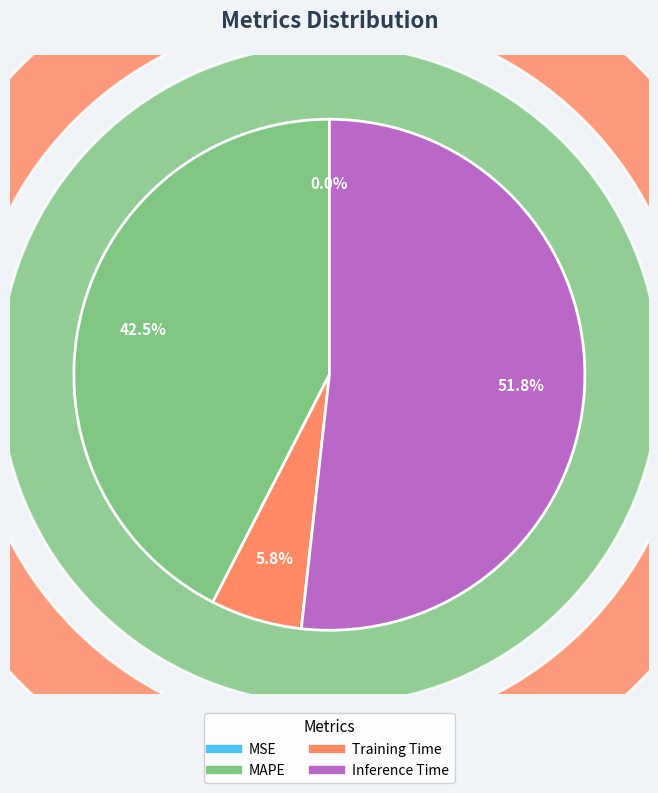

Is there a majority slice in this chart?

Yes